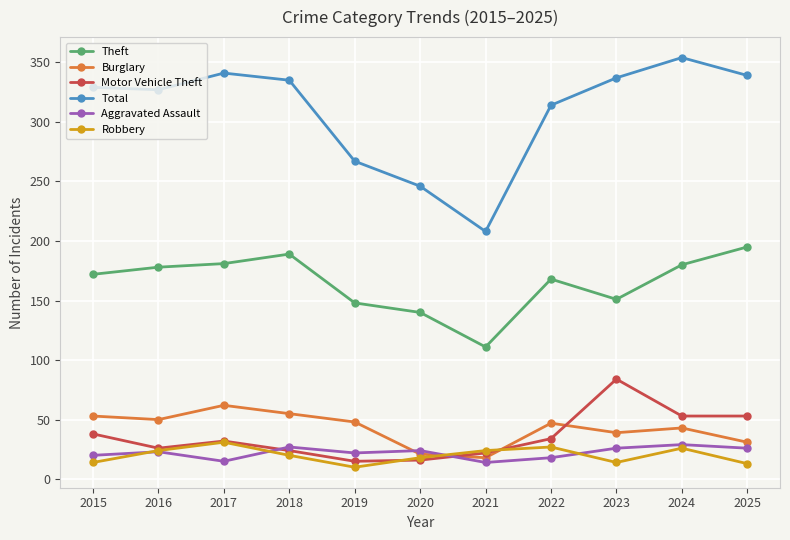

What is the average value of the Aggravated Assault series?

22